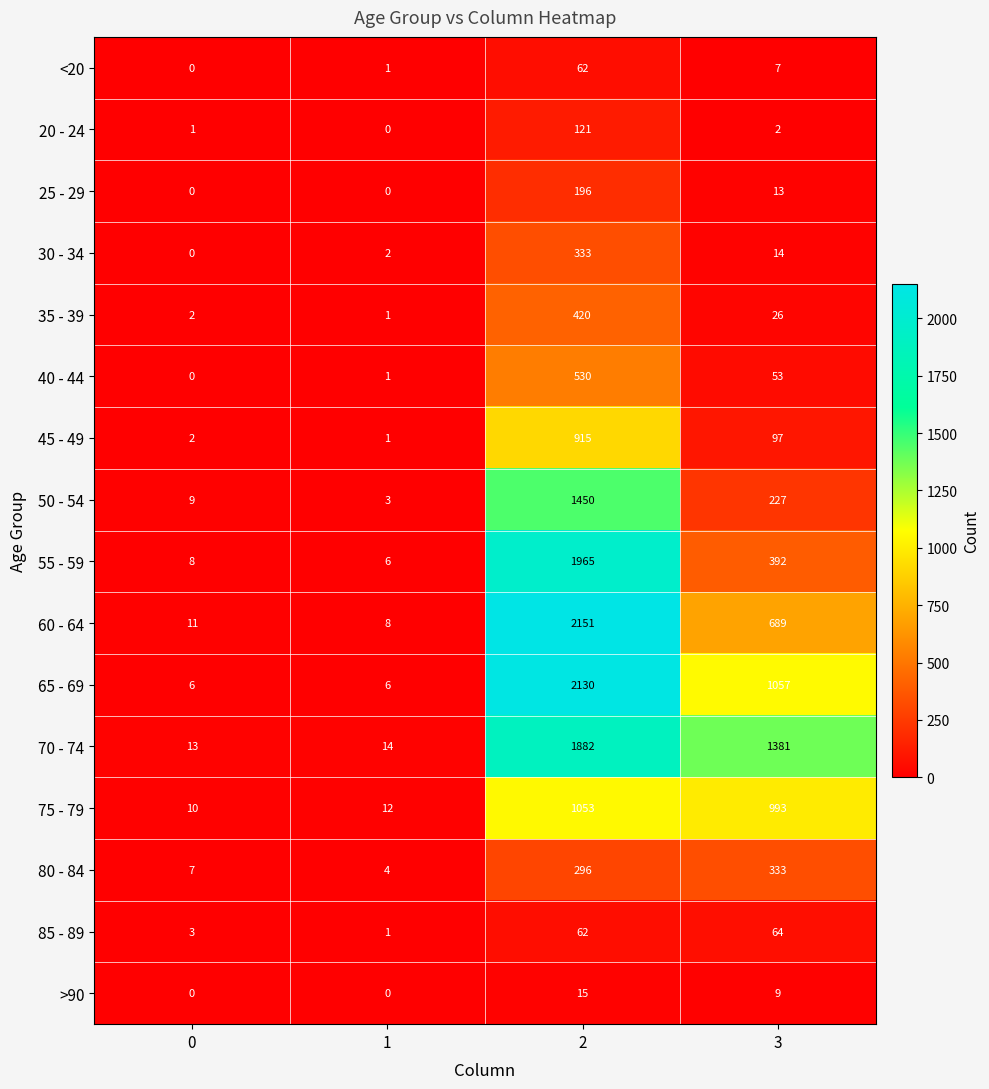

Read the 35 - 39 value at 3, to the nearest 5.

25